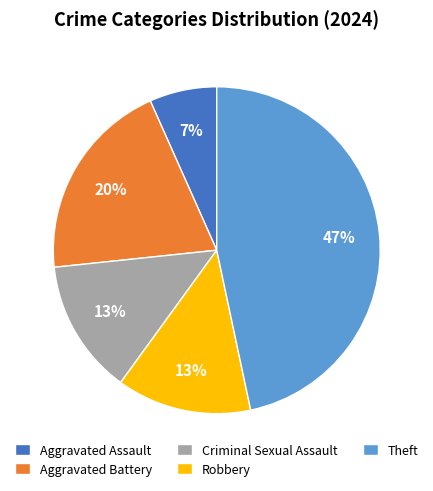

How many slices are in this pie chart?

5